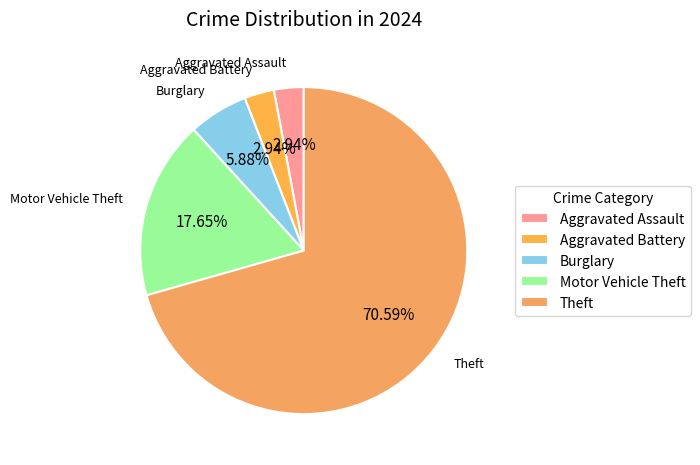

Which slice is the largest?

Theft